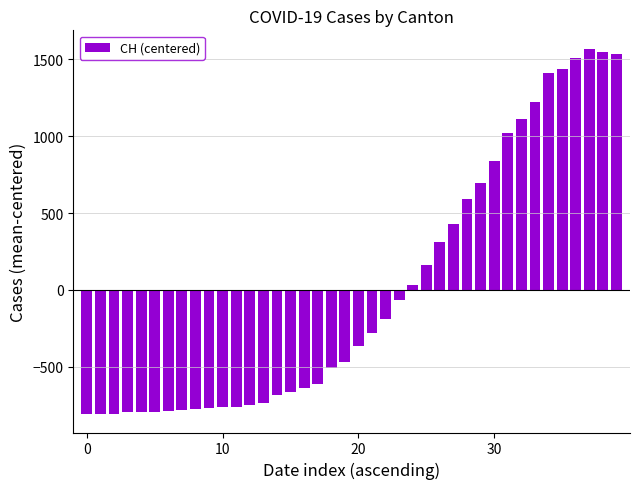

What is the minimum value shown in the chart?

-810.1